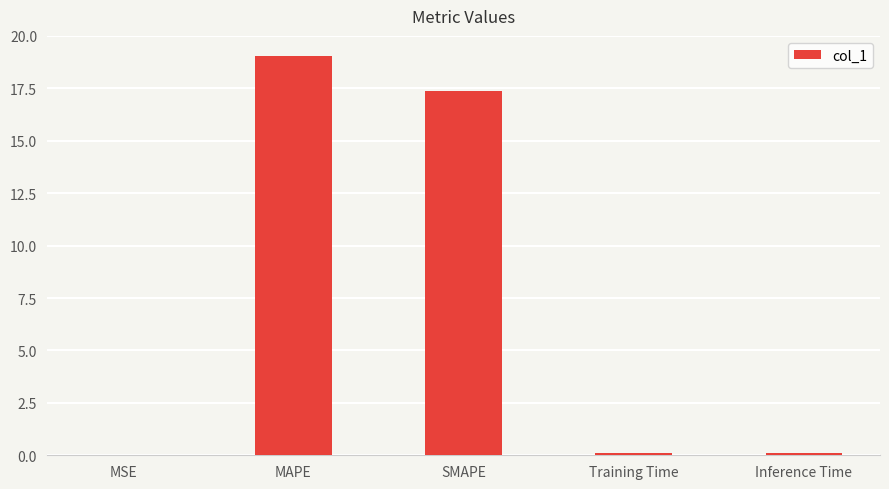

Is it true that the value at MAPE is 19.0?

True